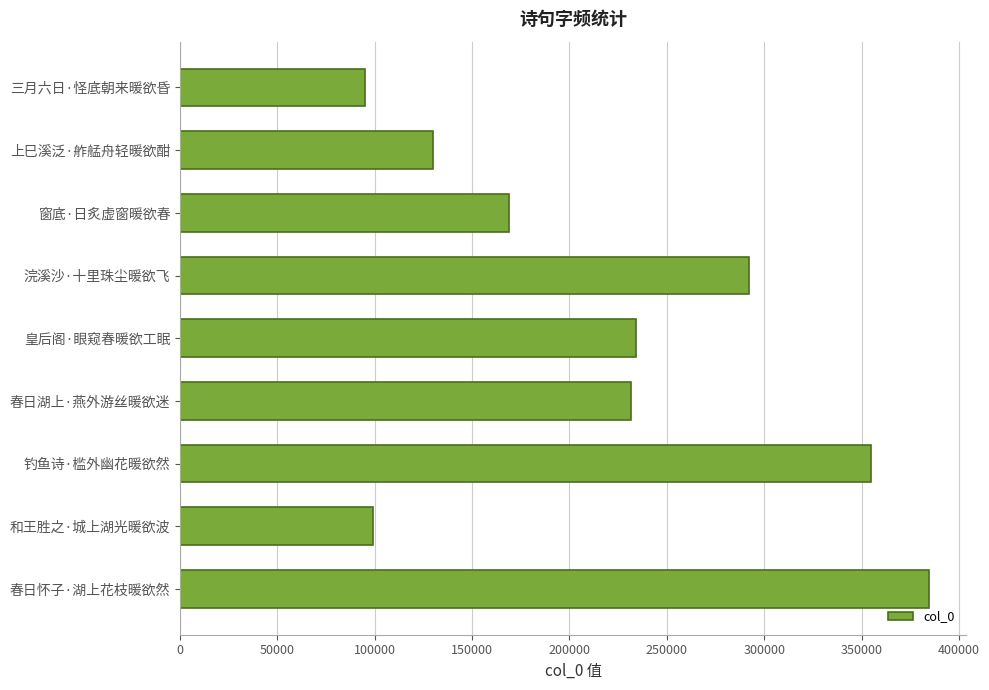

What is the difference between the maximum and minimum values?

289288